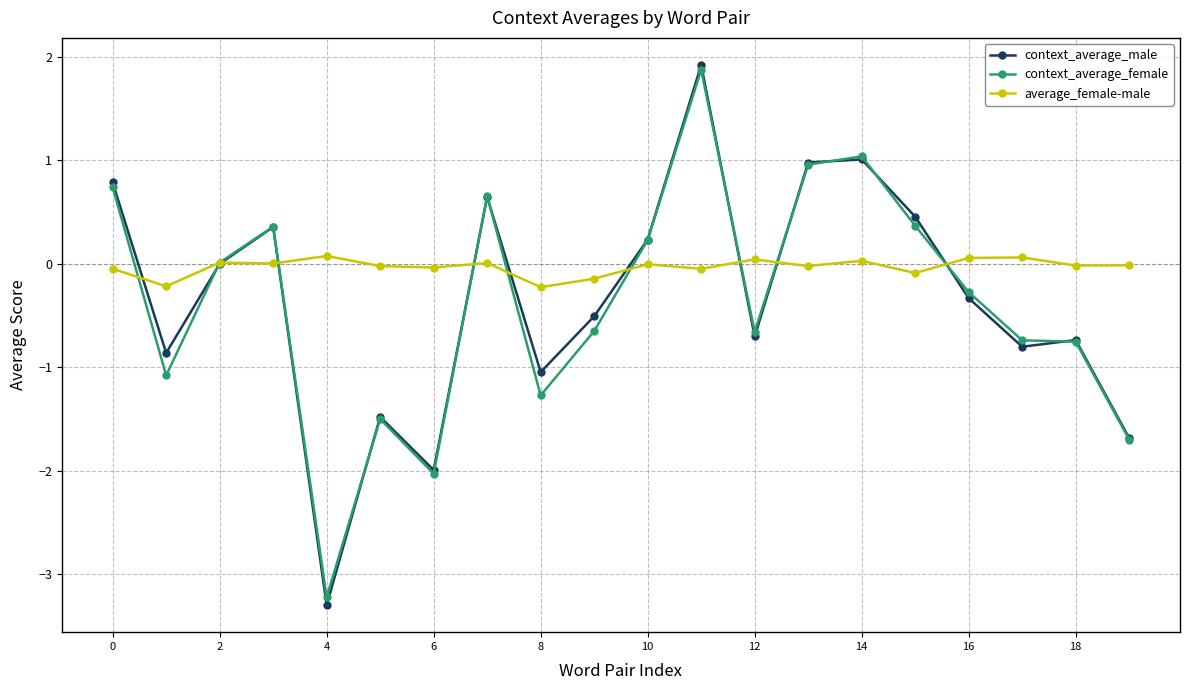

How many series are shown in this chart?

3